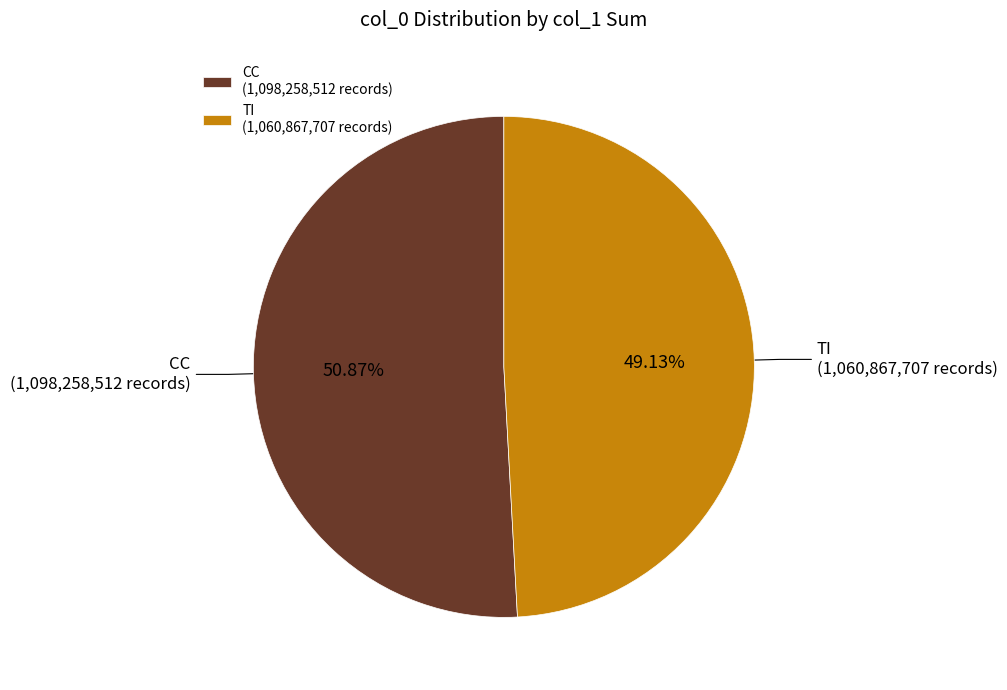

Does TI represent more than half of the total?

No